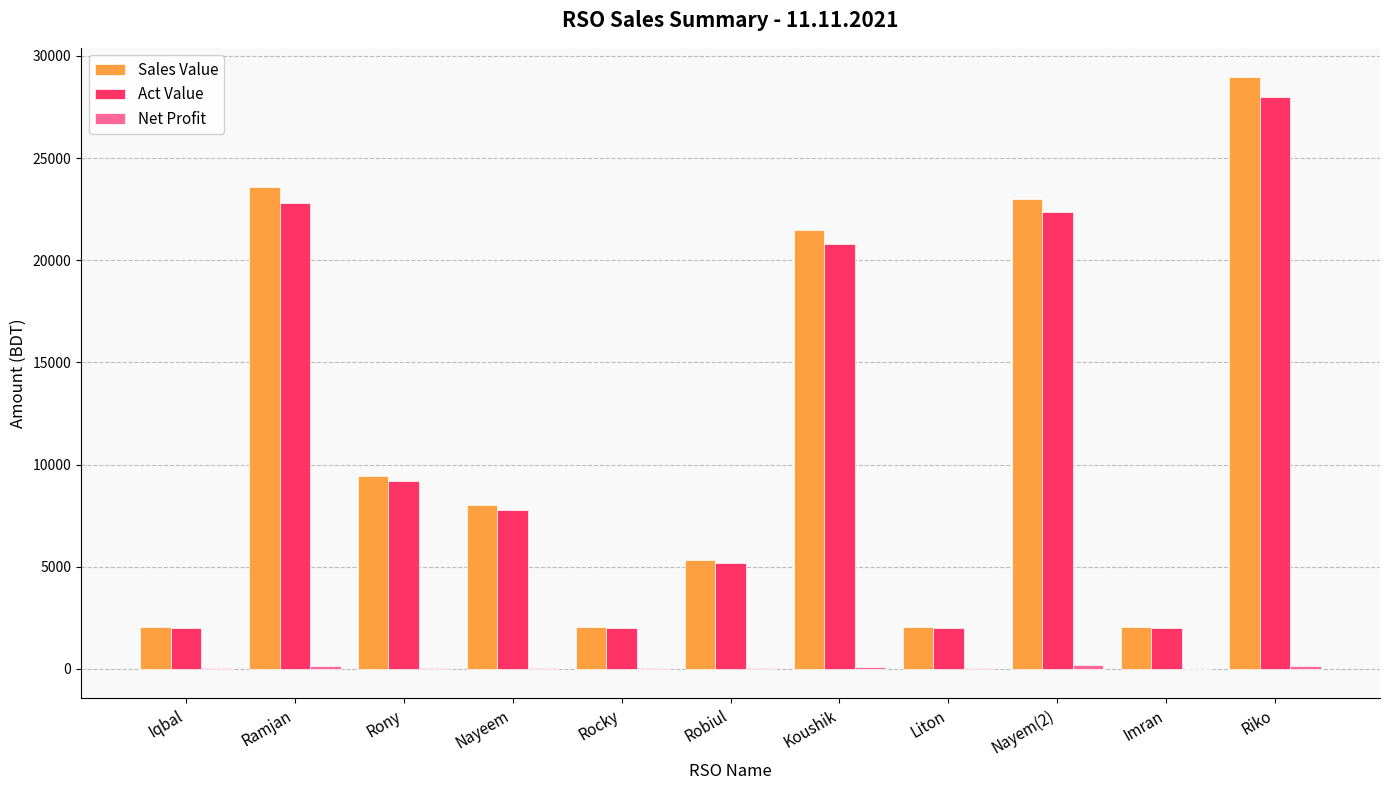

Which category has the highest value across all series?

Riko